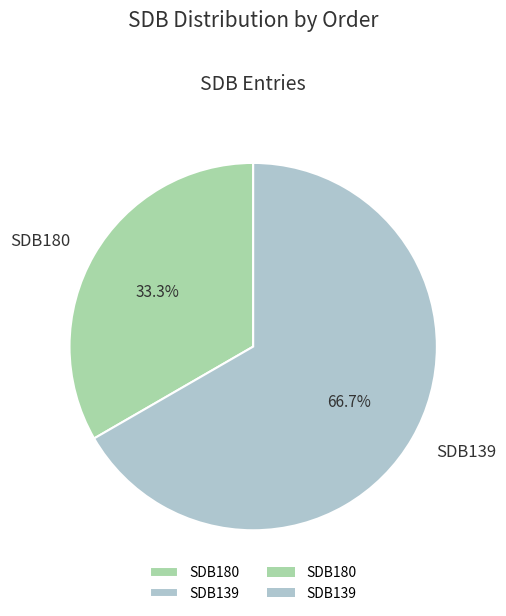

How many segments does this pie chart have?

2